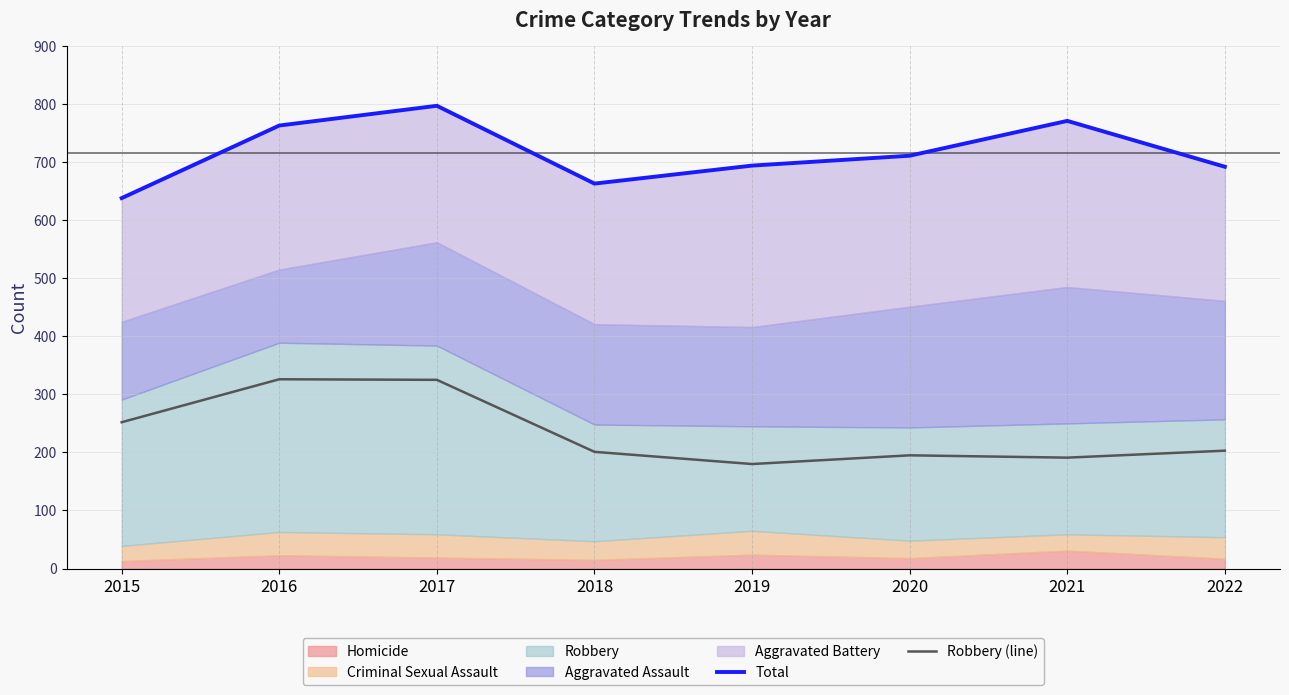

Read the Robbery (line) value at 2018, to the nearest 10.

200